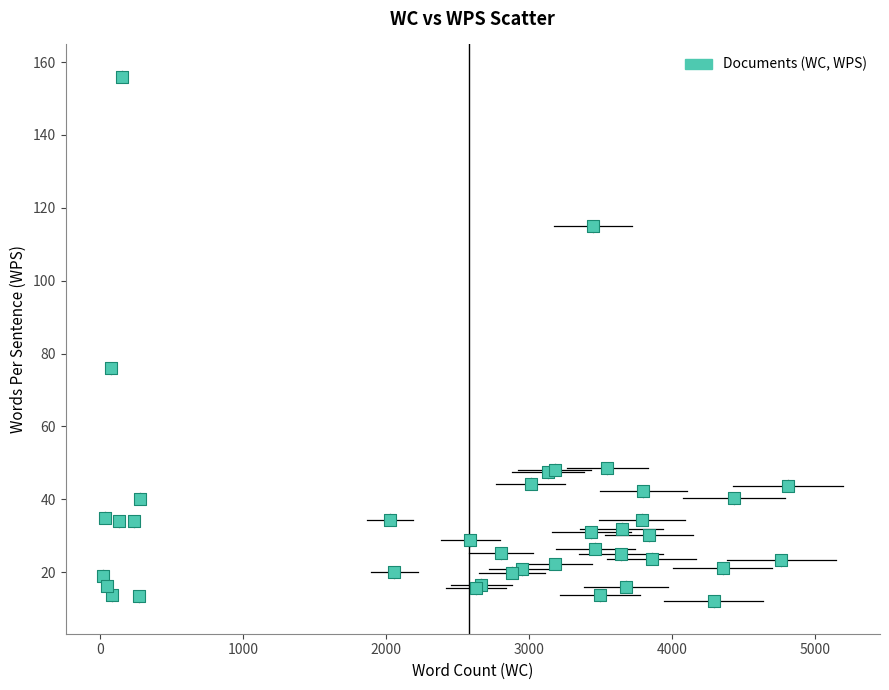

What Y value in the scatter plot is closest to 83?

76.0